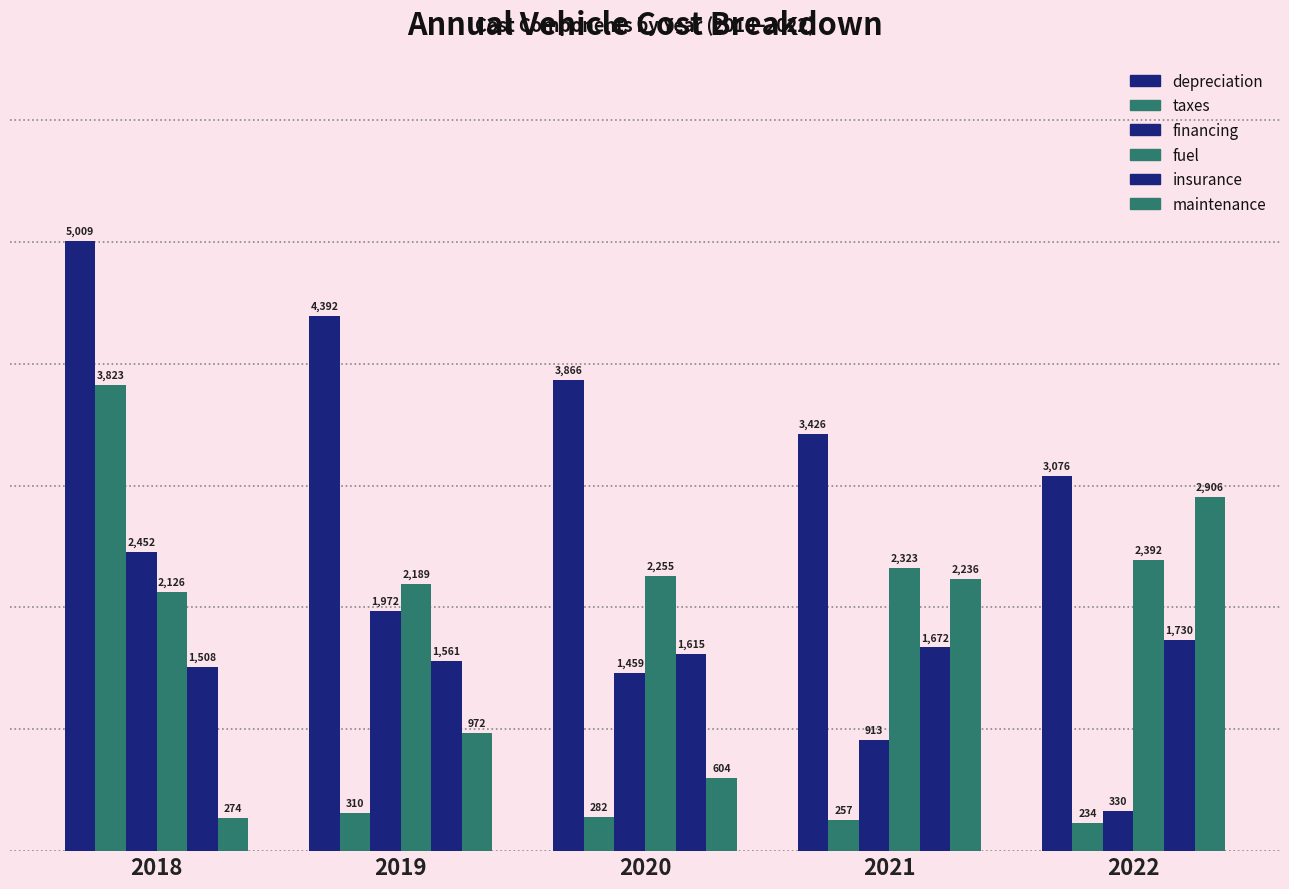

At which label does taxes first exceed 282?

2018